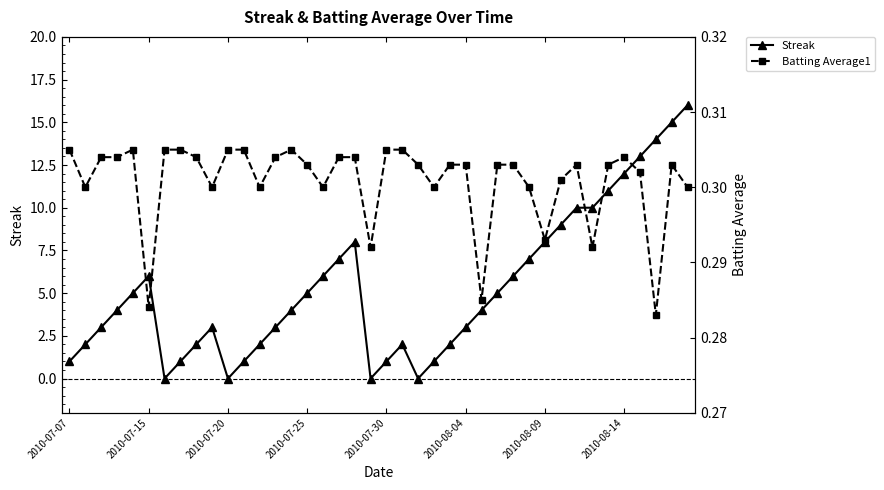

True or false: Streak and Batting Average1 cross at least once.

True